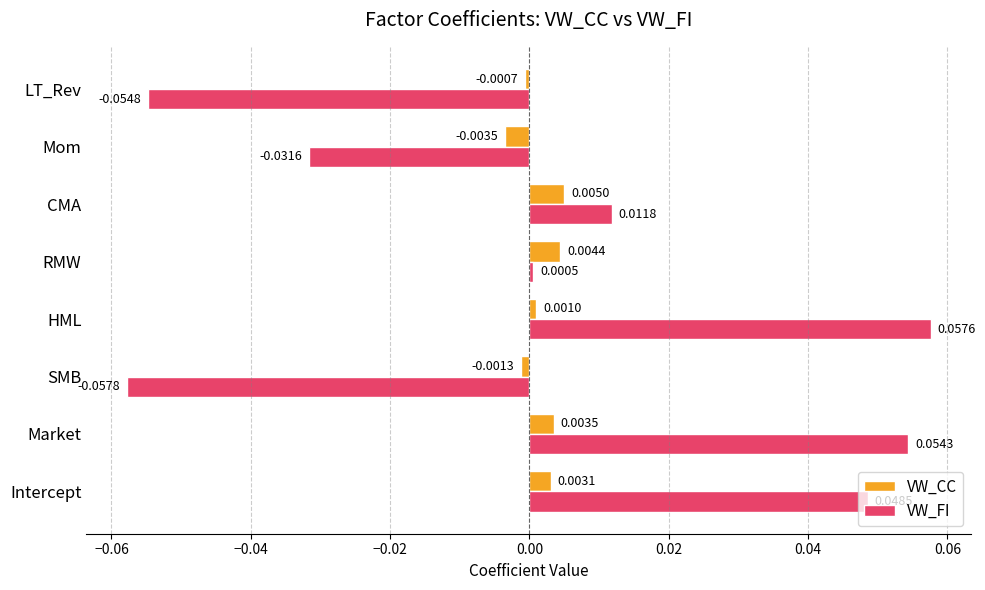

Which series changed the most between HML and RMW?

VW_FI